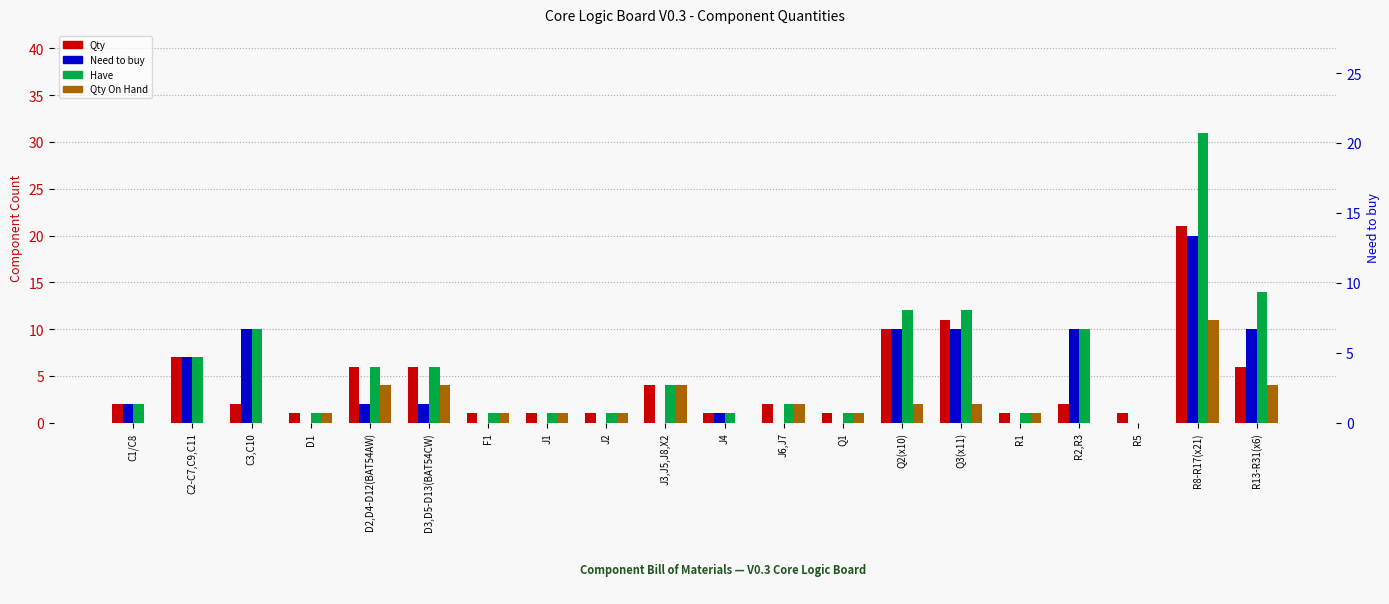

What are all the series names shown in the legend?

Qty, Need to buy, Have, Qty On Hand